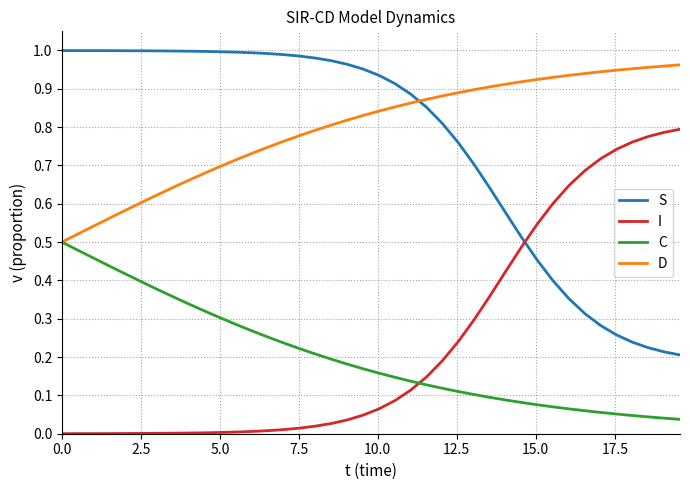

True or false: S and D intersect in this chart.

True